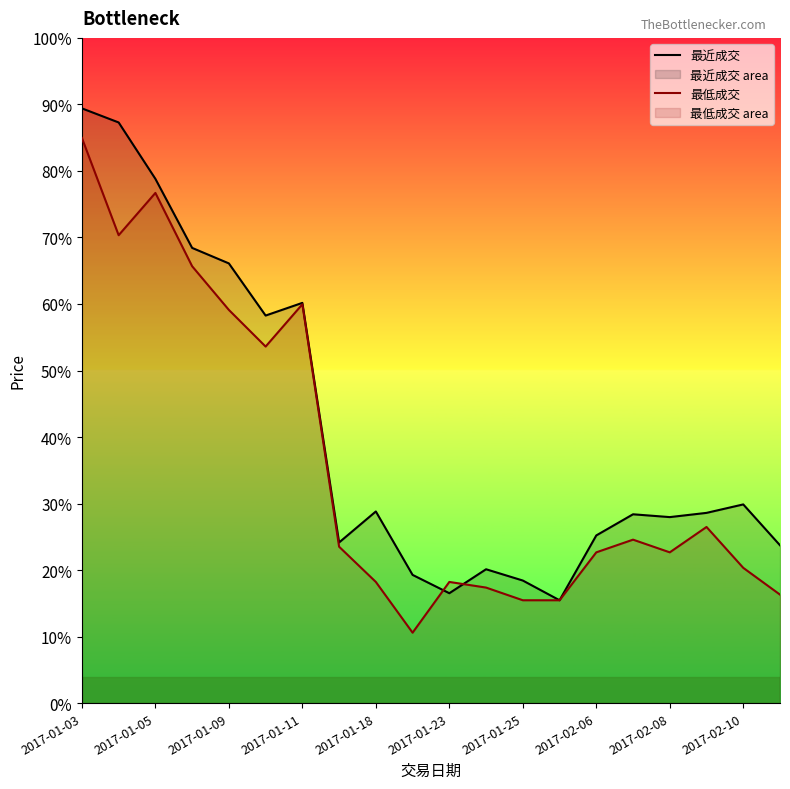

What is the minimum value shown in the chart?

10.6